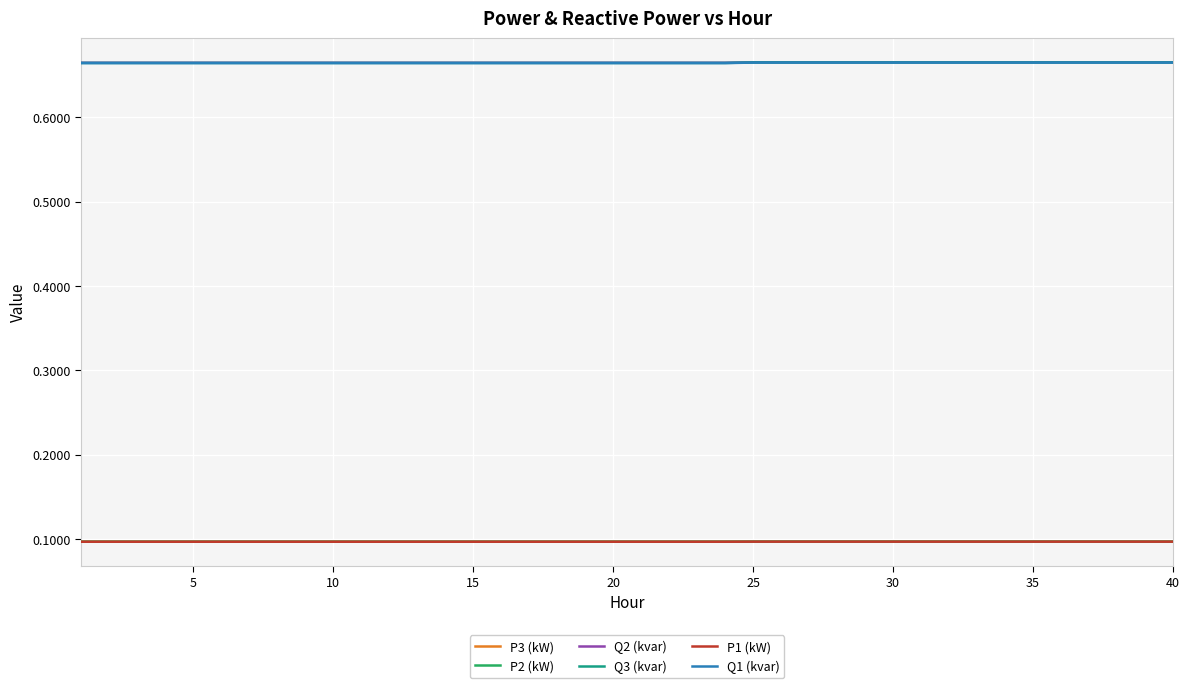

True or false: P3 (kW) and Q3 (kvar) cross at least once.

False